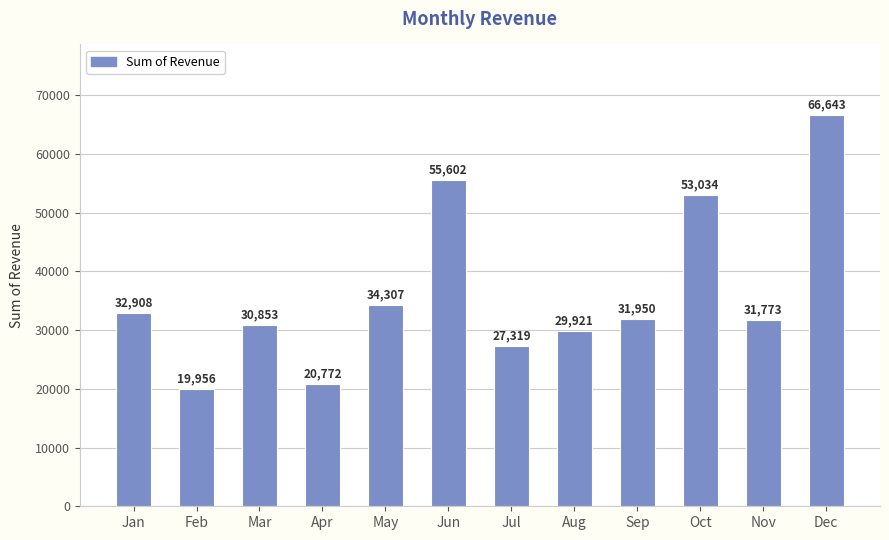

What is the difference between the maximum and minimum values?

46687.3